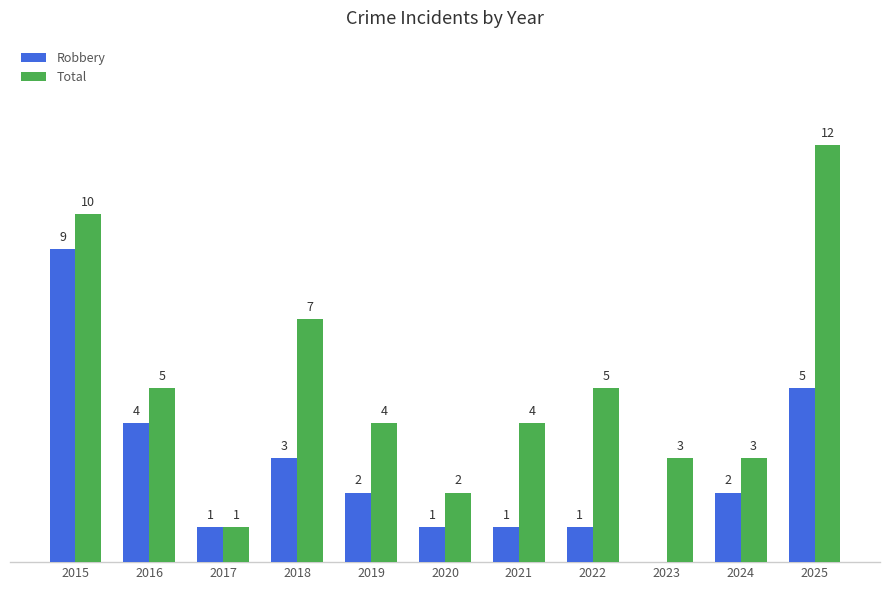

Is the value of Total at 2025 greater than the value of Robbery at 2018?

Yes